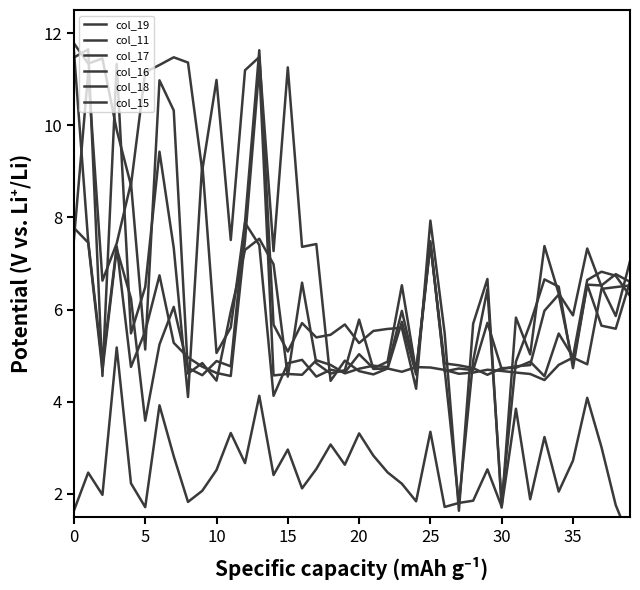

Which series has the largest range (max minus min)?

col_18